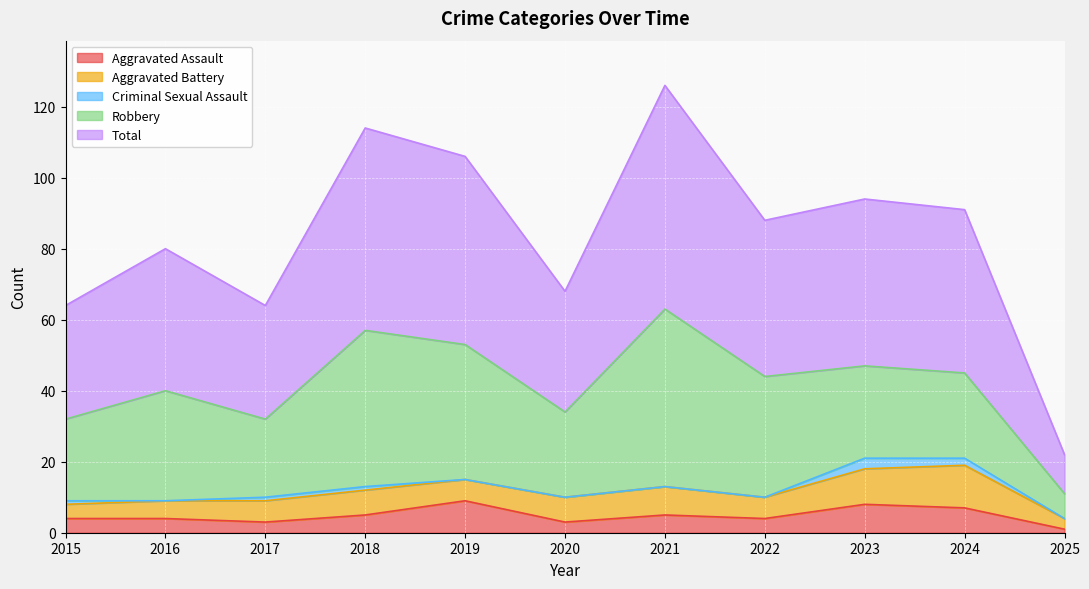

What is the highest value of the Aggravated Assault series?

9